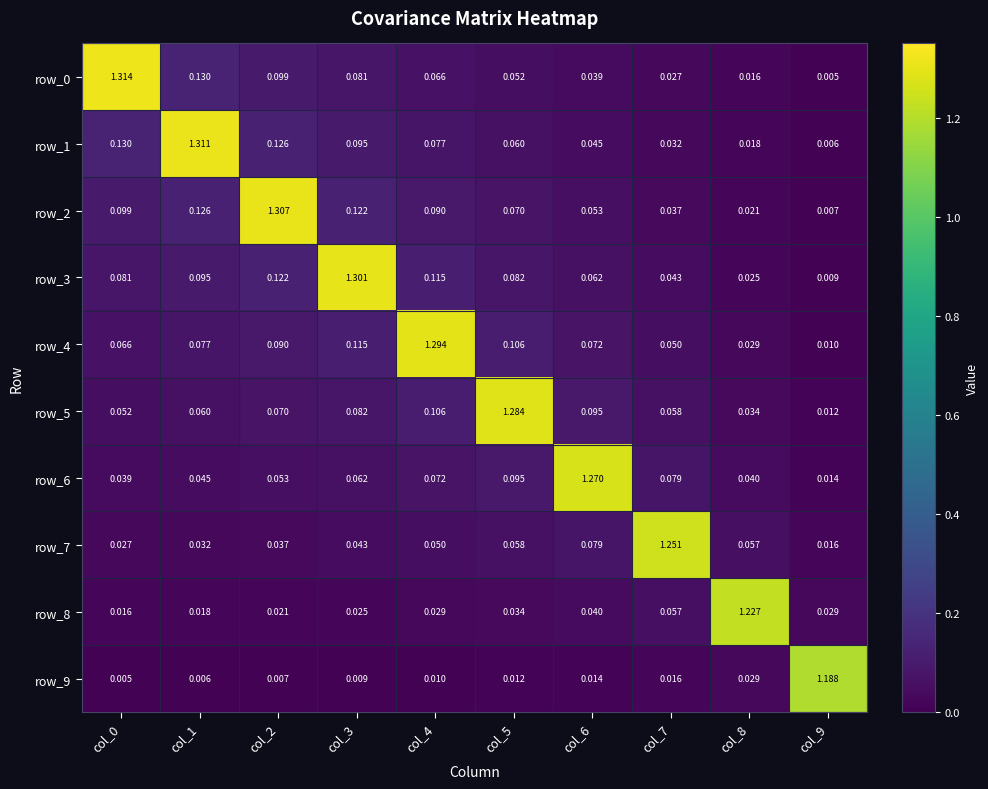

At which label is row_0 closest to 0?

col_9